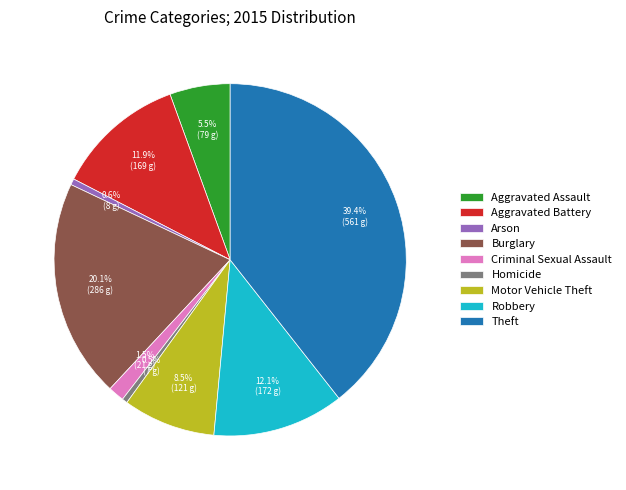

To the nearest percent, what is the combined percentage of Aggravated Battery and Aggravated Assault?

17%